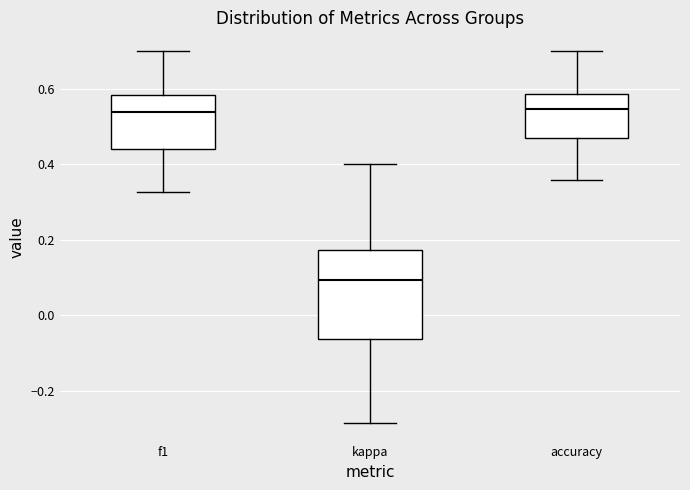

Reading left to right, read every box against the y-axis: the position of its median line, the range the box covers, and the ends of its whiskers. The values are not printed on the chart, so give them approximately, as read against the axis.

f1: median 0.54, box 0.44 to 0.58, whiskers 0.32 to 0.70
kappa: median 0.10, box -0.06 to 0.18, whiskers -0.28 to 0.40
accuracy: median 0.54, box 0.46 to 0.58, whiskers 0.36 to 0.70